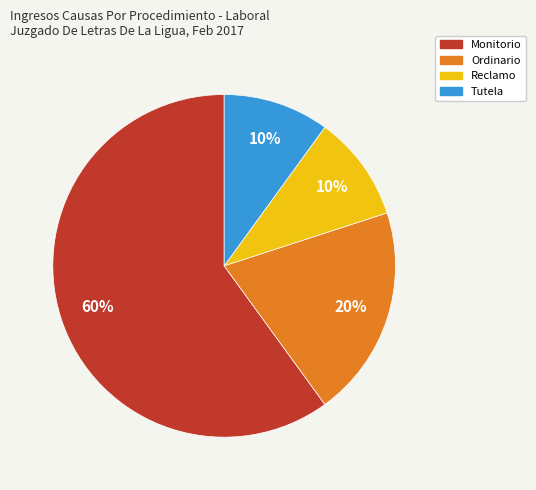

Is there any slice that represents more than half of the pie?

Yes